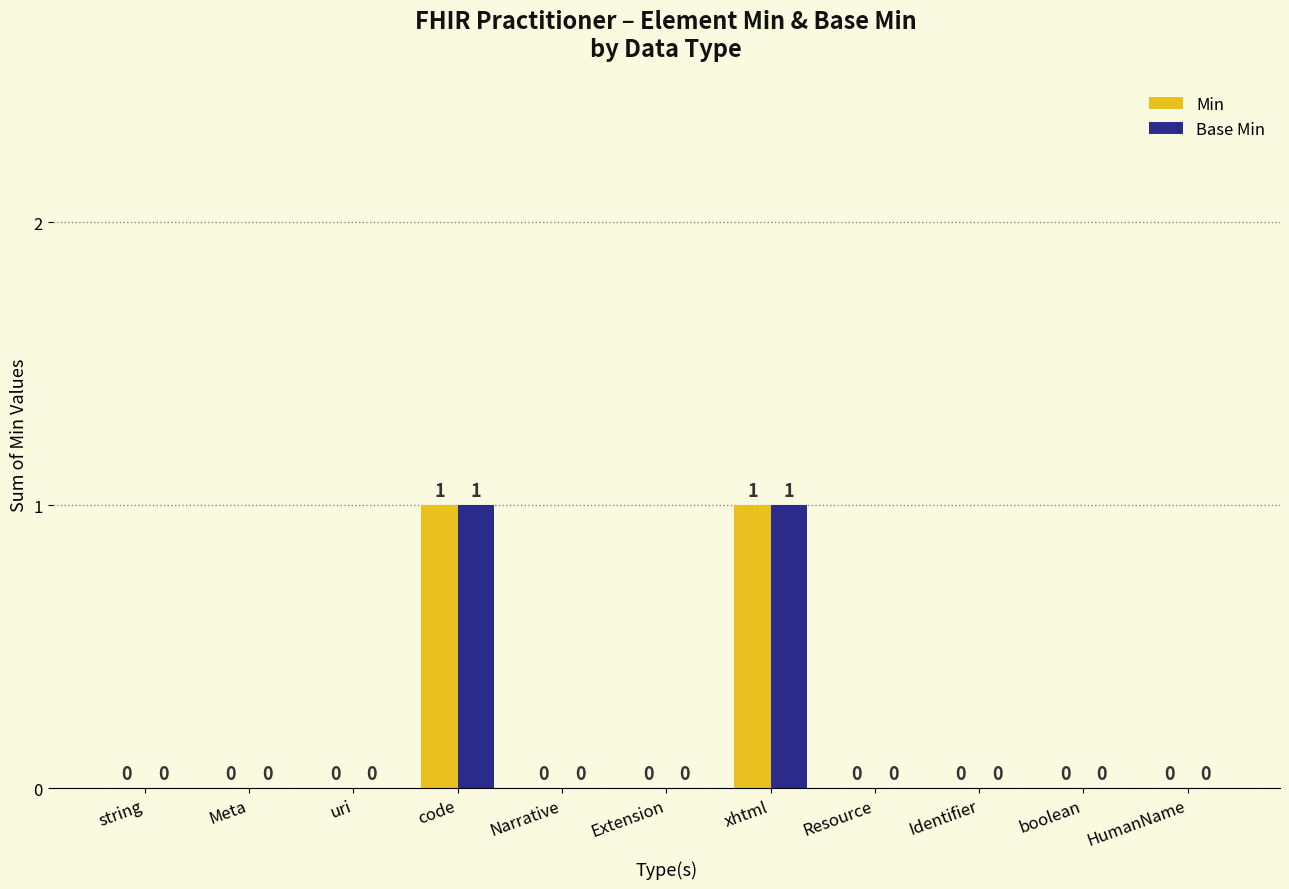

What is the highest value of the Base Min series?

1